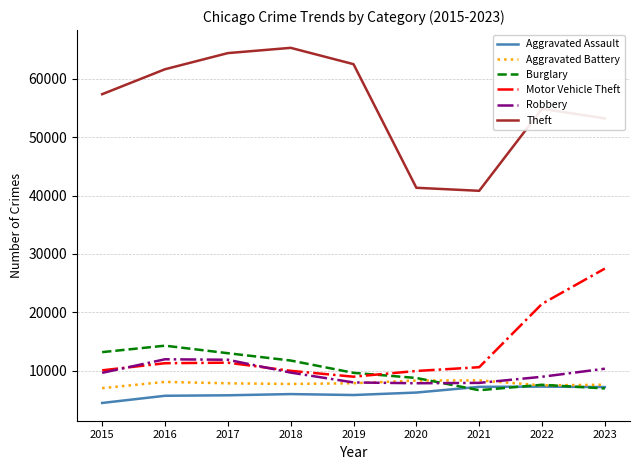

At which label does Motor Vehicle Theft reach its minimum?

2019